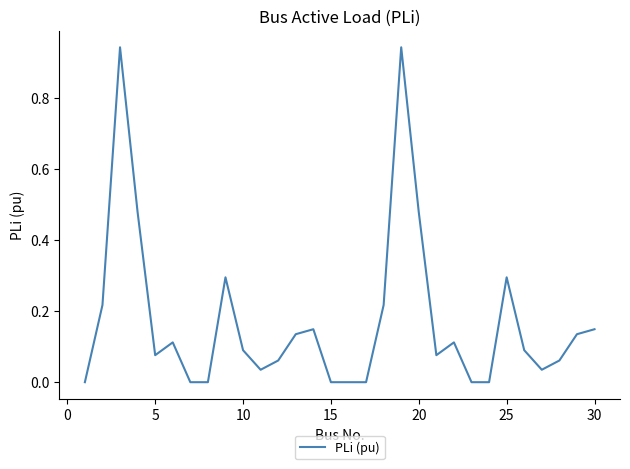

Reading right to left, what are all the values shown in this chart?

0.1	0.1	0.1	0.0	0.1	0.3	0.0	0.0	0.1	0.1	0.5	0.9	0.2	0.0	0.0	0.0	0.1	0.1	0.1	0.0	0.1	0.3	0.0	0.0	0.1	0.1	0.5	0.9	0.2	0.0